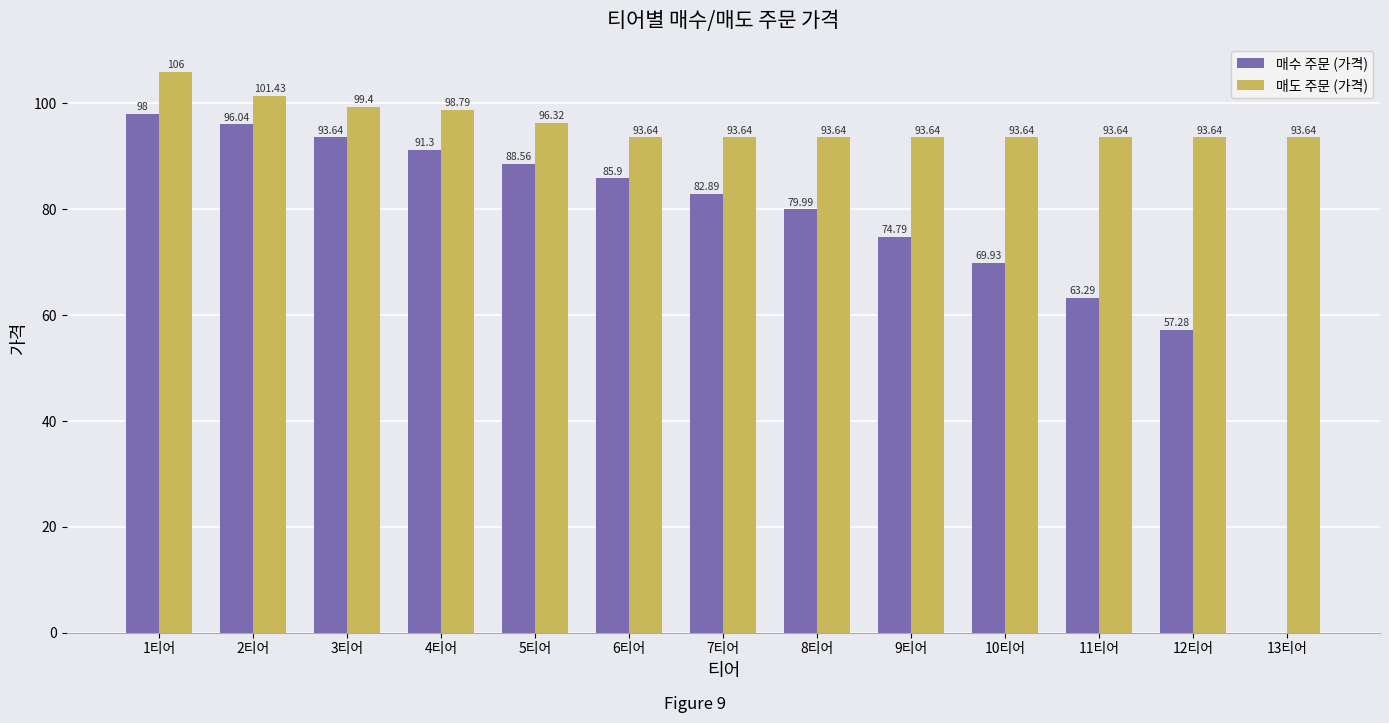

How many groups of bars are there?

13